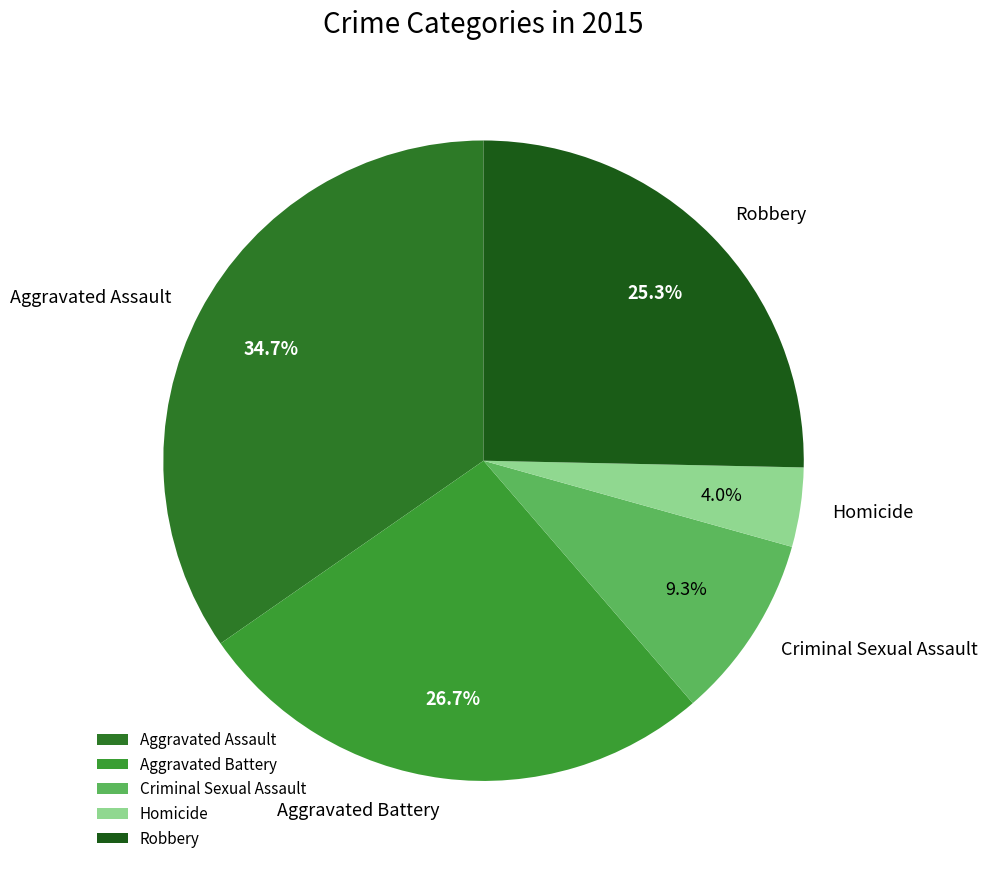

Is it true that Aggravated Battery is 27% of the pie?

True